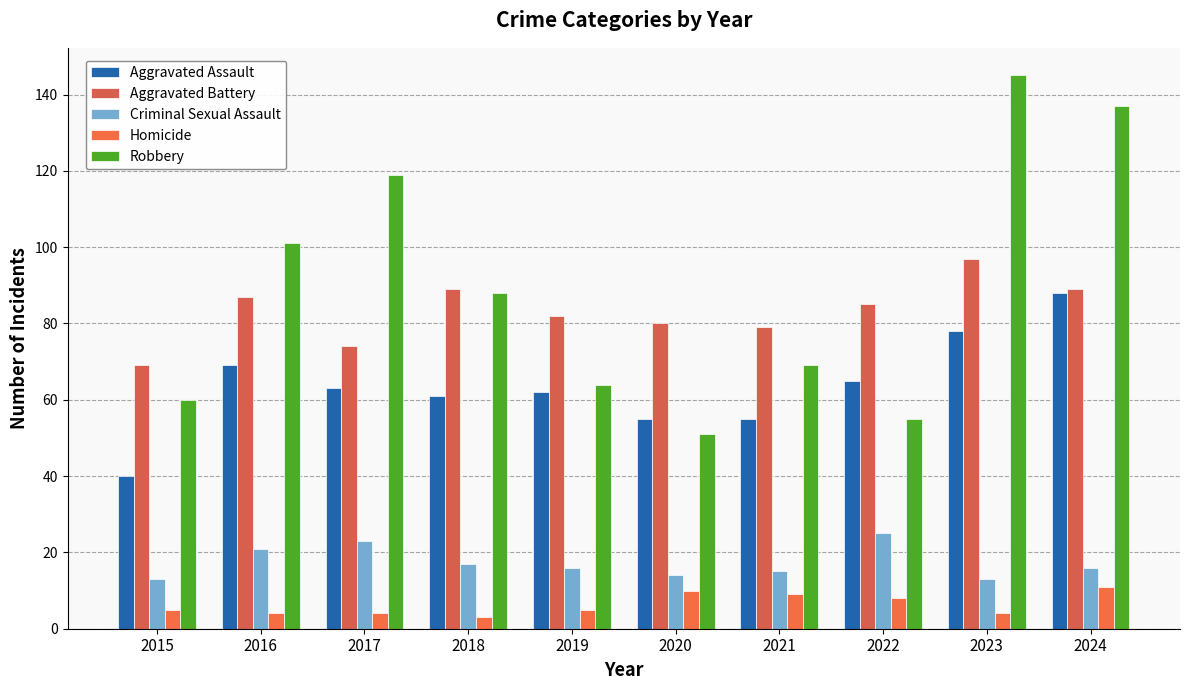

Is it true that Homicide equals 2 at 2022?

False